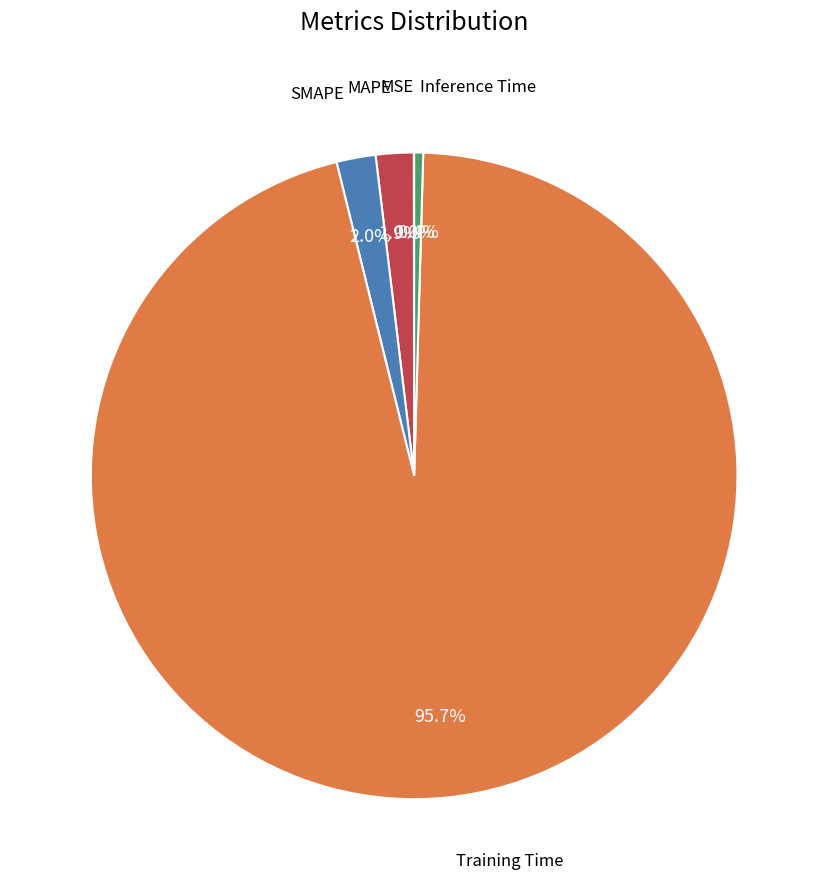

Is there a majority slice in this chart?

Yes